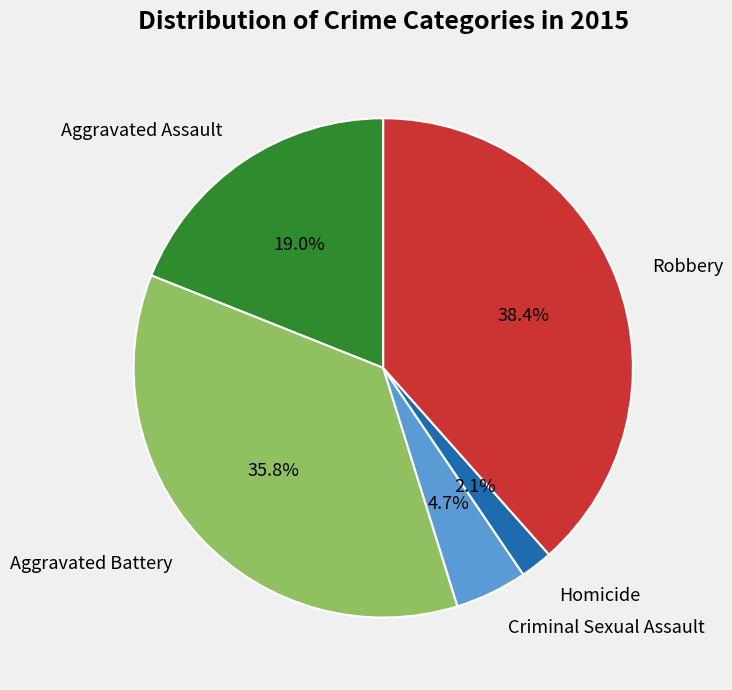

Count the number of slices in the pie.

5